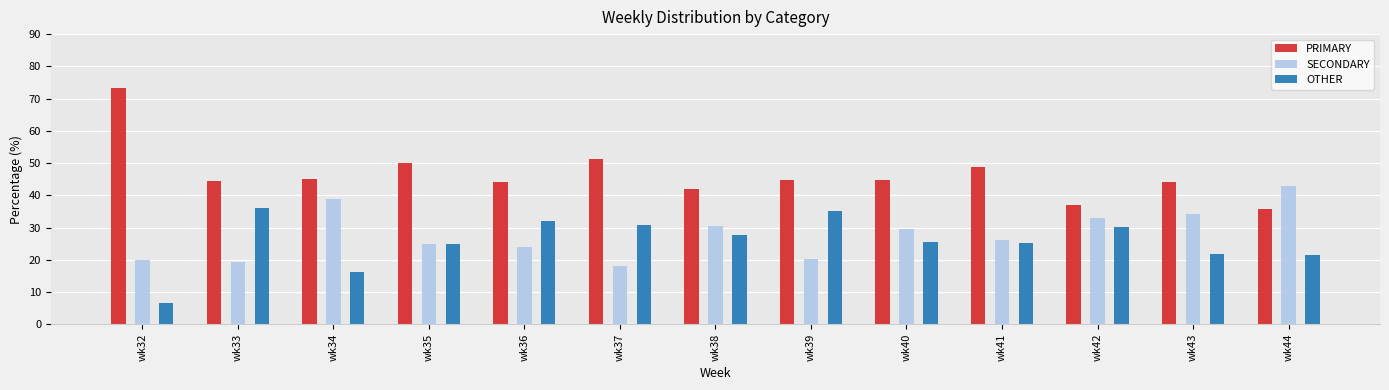

How many distinct data groups are displayed?

3